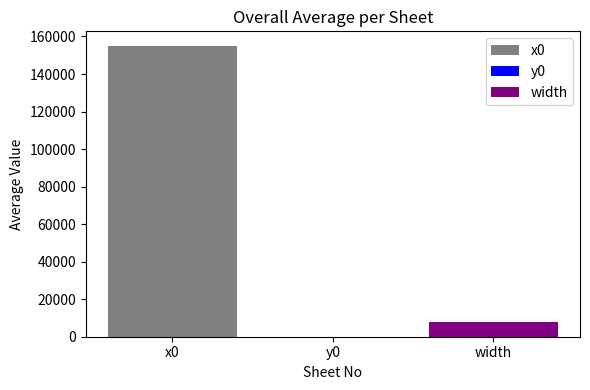

What value does the x0 series have at y0?

155000